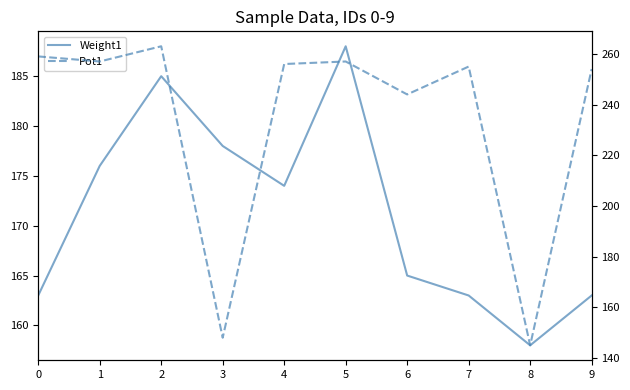

Read the Weight1 value at 3.

178